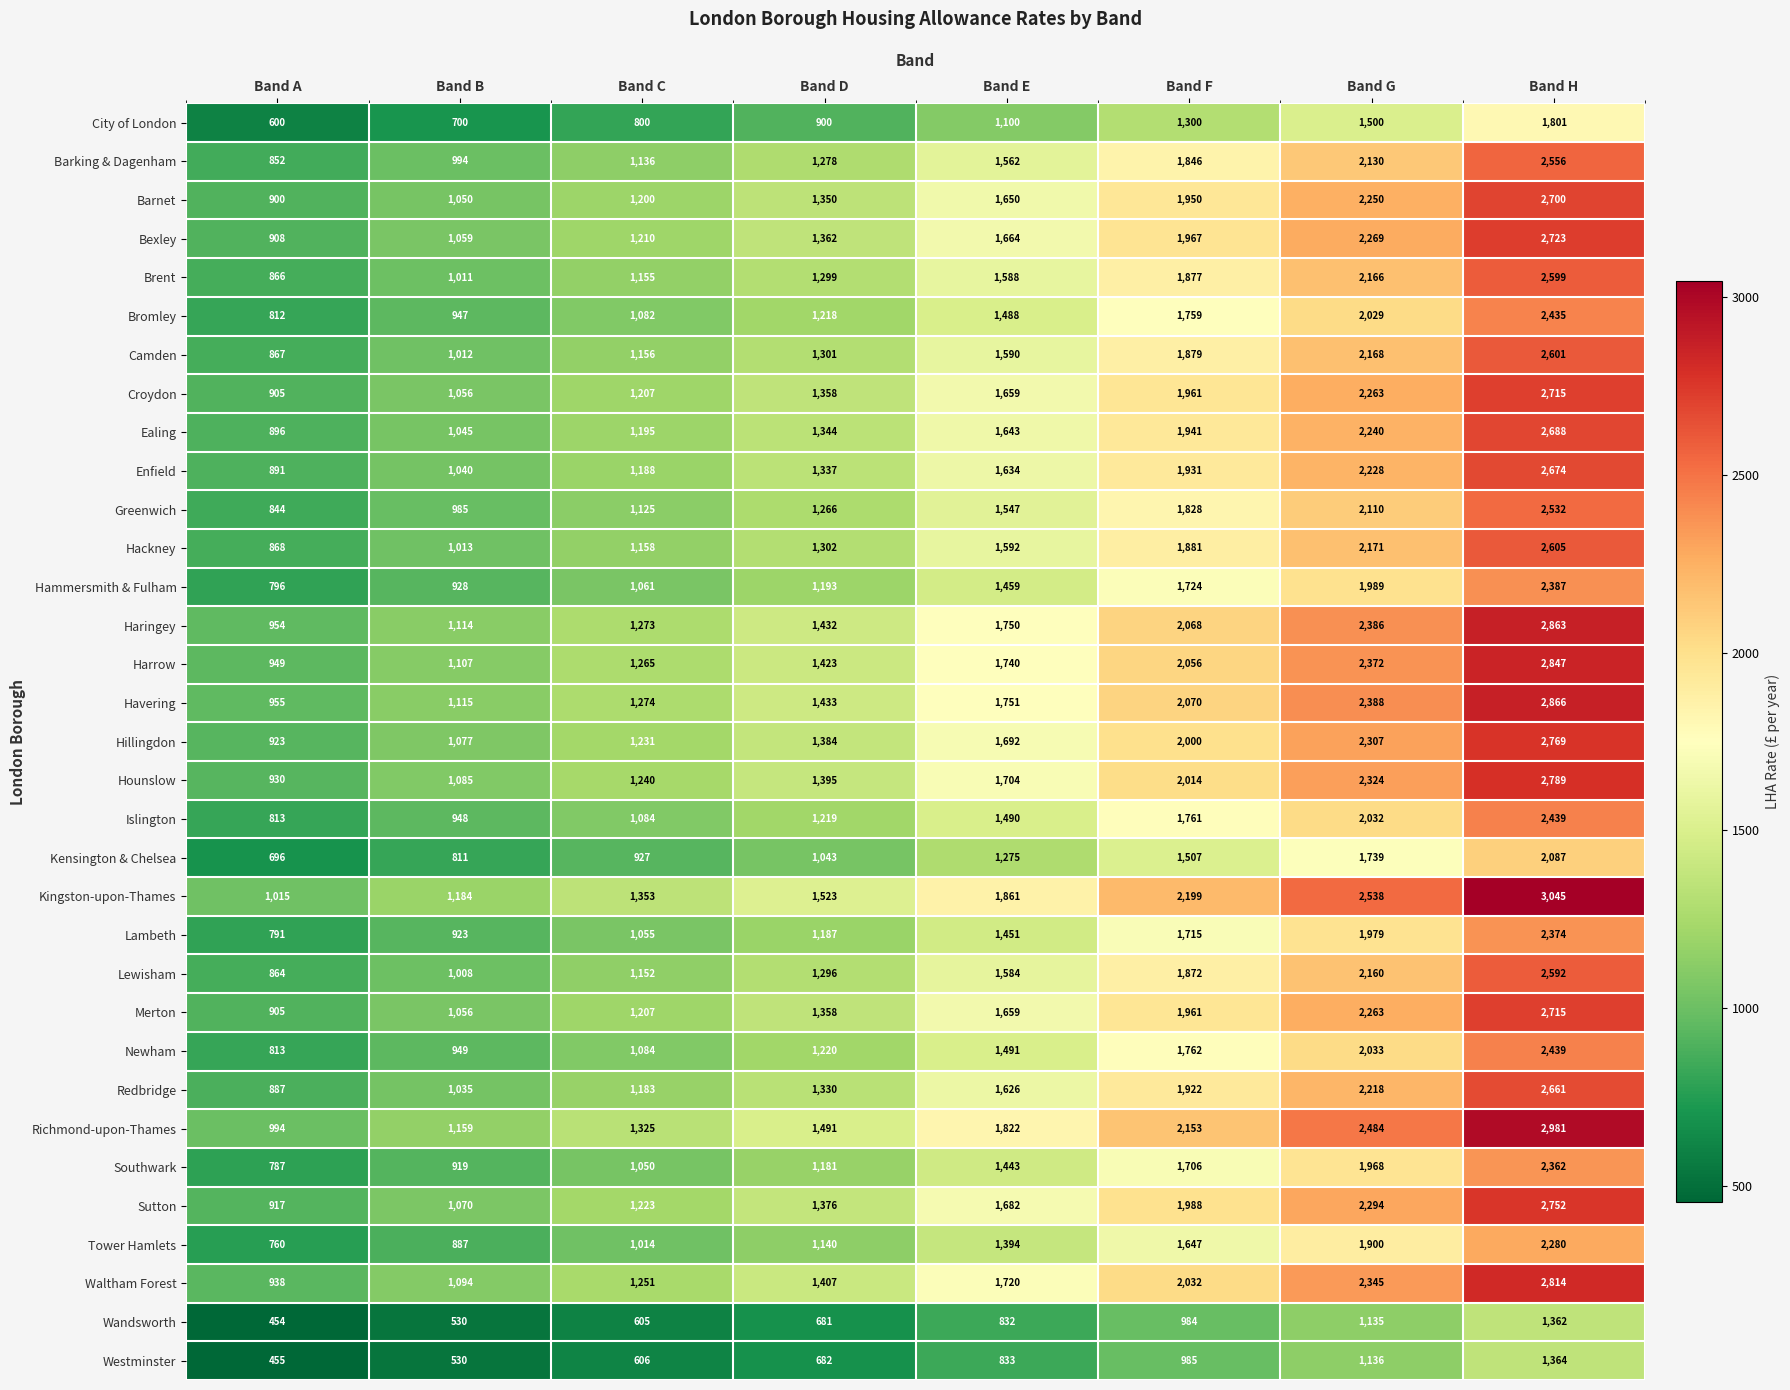

The value of Ealing at Band F is 2966. True or false?

False